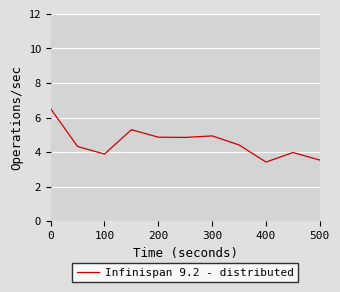

Does the chart display data point markers on the line(s)?

No